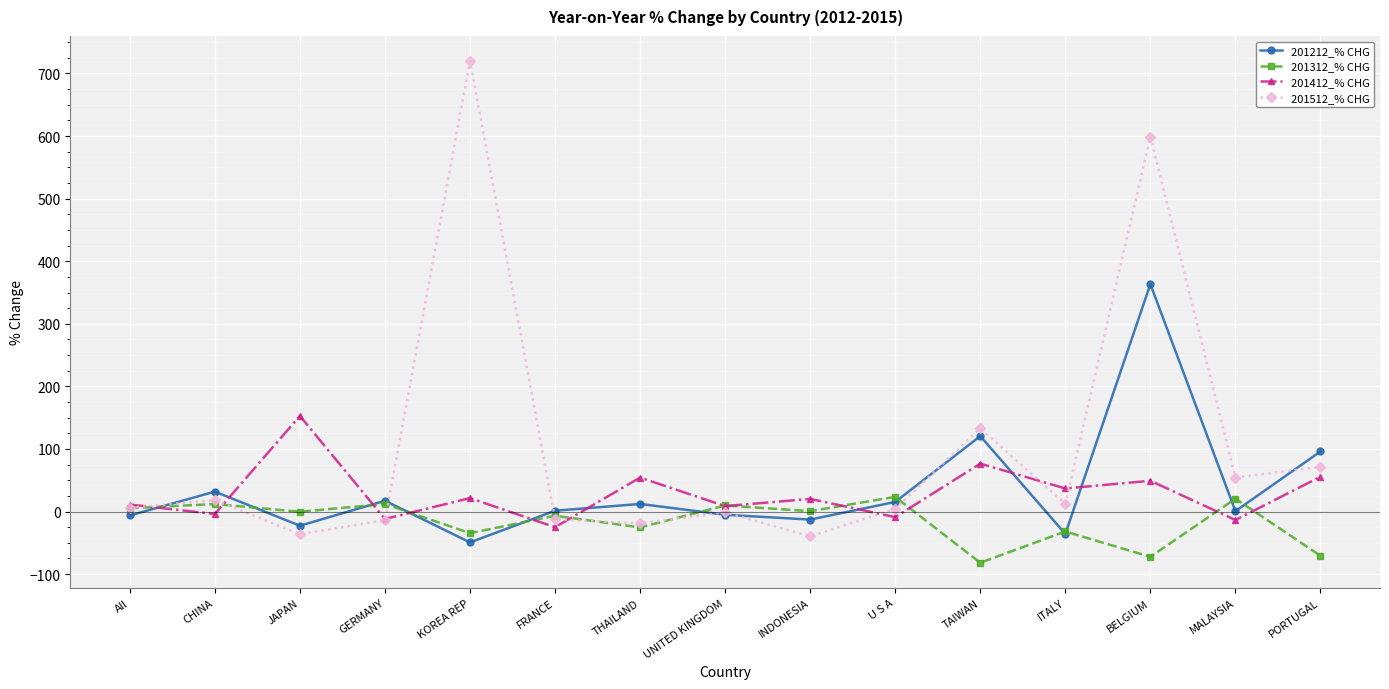

Does the chart display data point markers on the line(s)?

Yes